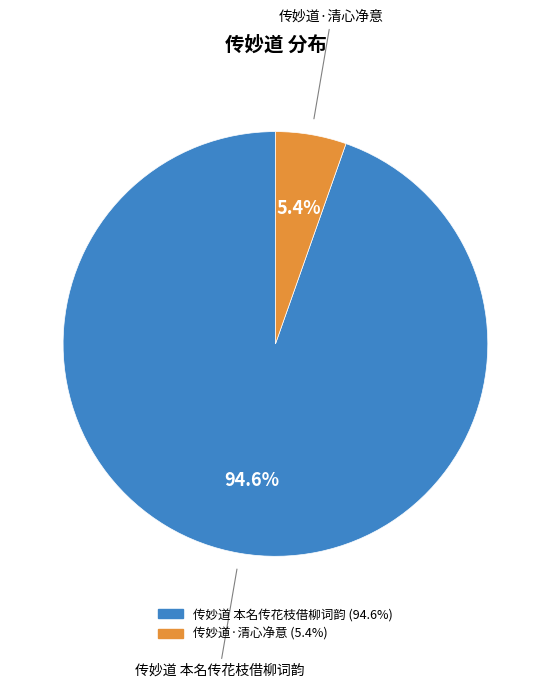

How many slices are in this pie chart?

2